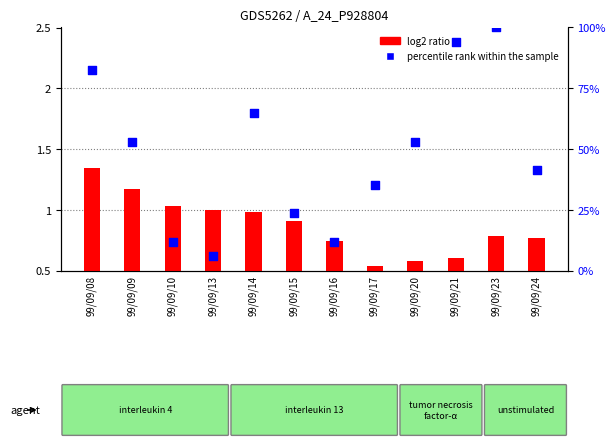

Which series contains the highest Y value?

percentile rank within the sample